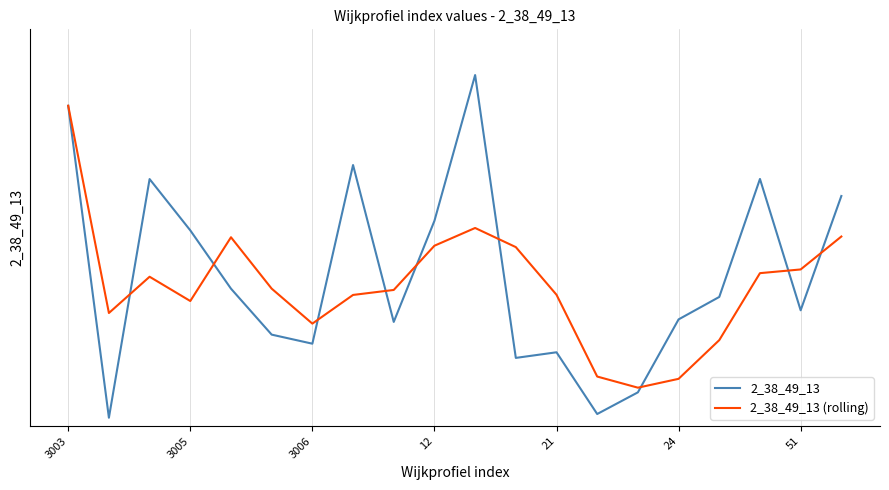

Is it true that 2_38_49_13 (rolling) equals -0.2 at 3003?

True